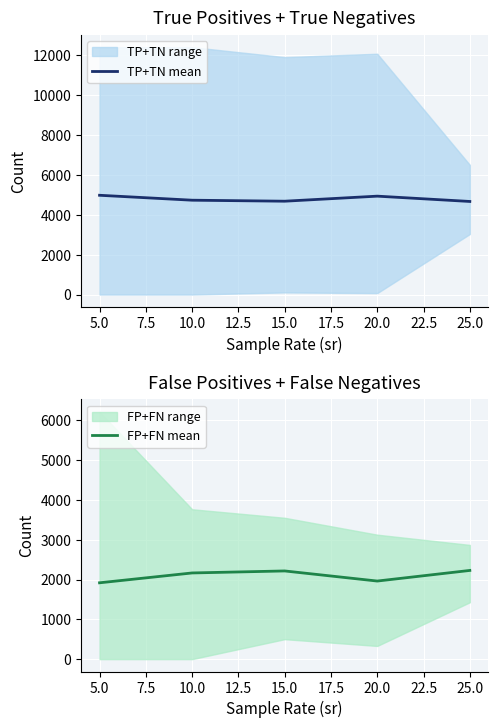

The value of TP+TN mean at 20.0 is 4939.4. True or false?

True